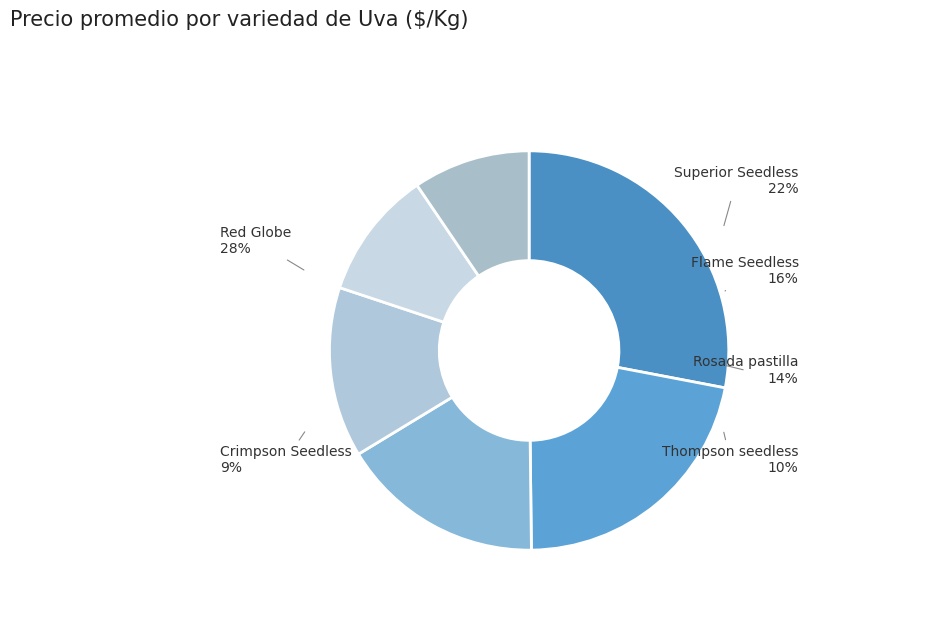

Is there a majority slice in this chart?

No